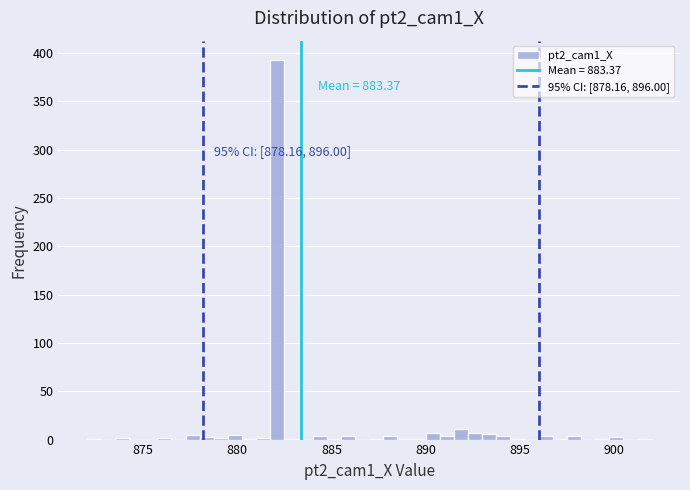

Around what value on the x-axis is the tallest bar? Give the approximate position of its centre, as read against the axis.

882.0